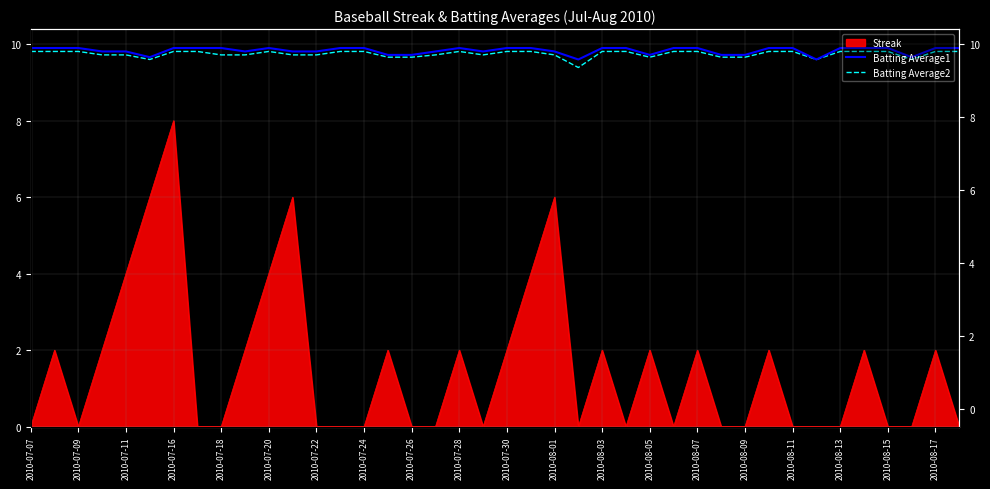

What is the minimum value for Batting Average1?

9.6